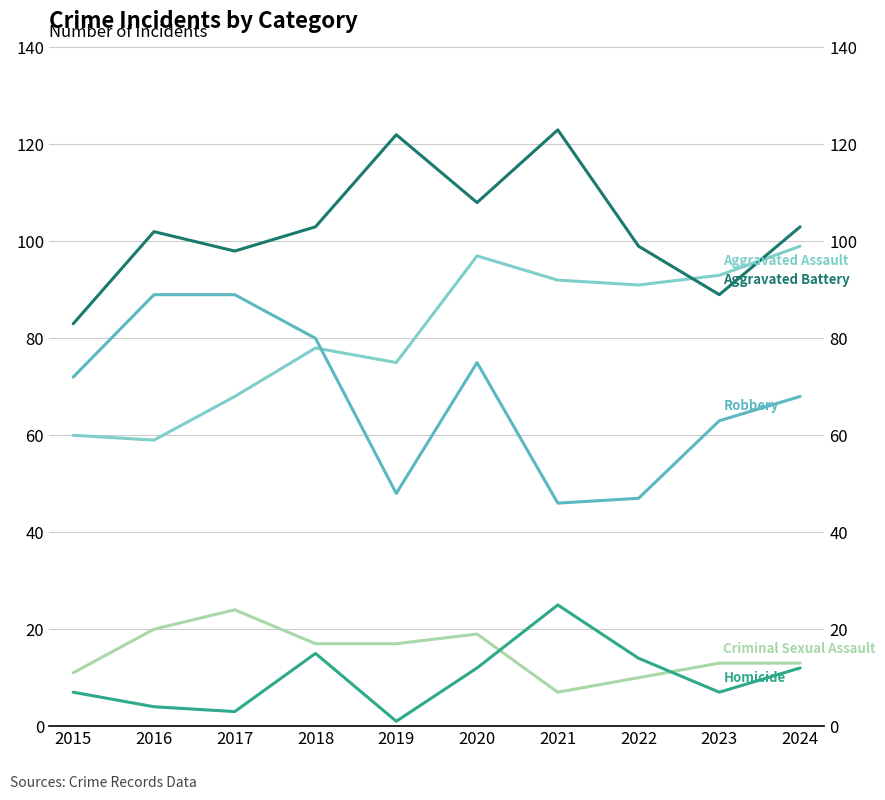

At 2020, list the series in order from largest to smallest.

Aggravated Battery, Aggravated Assault, Robbery, Criminal Sexual Assault, Homicide